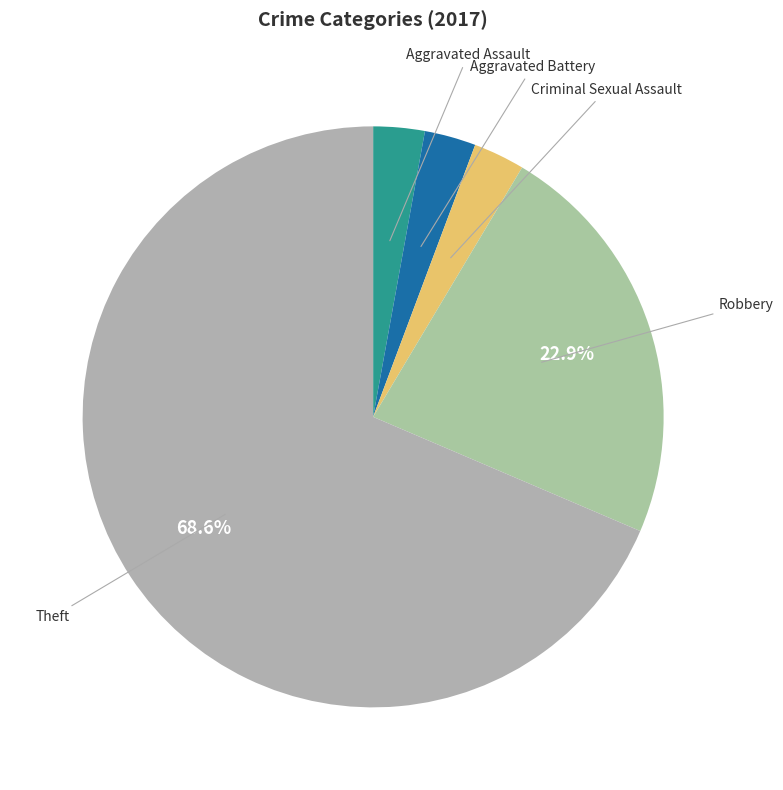

Does any single category account for the majority?

Yes